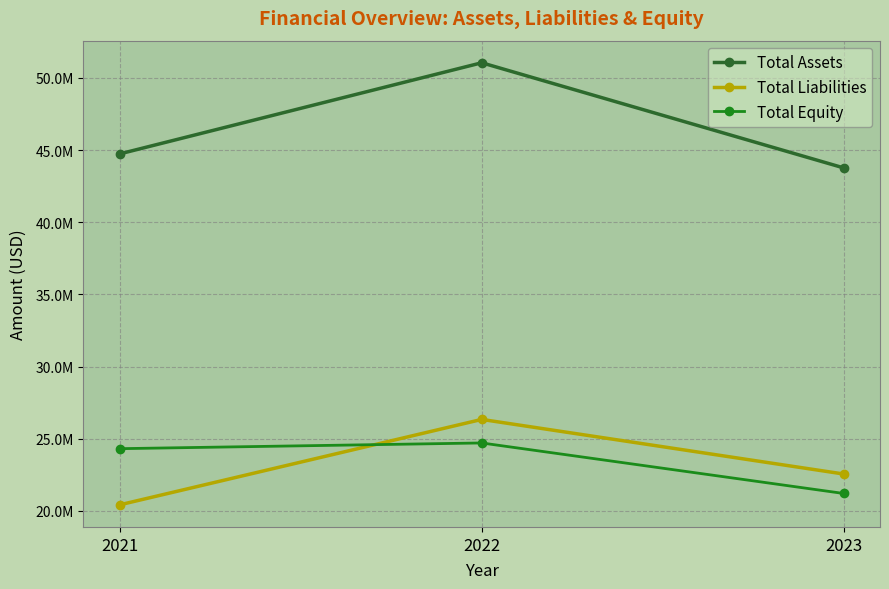

Is it true that Total Equity equals 17123310 at 2022?

False